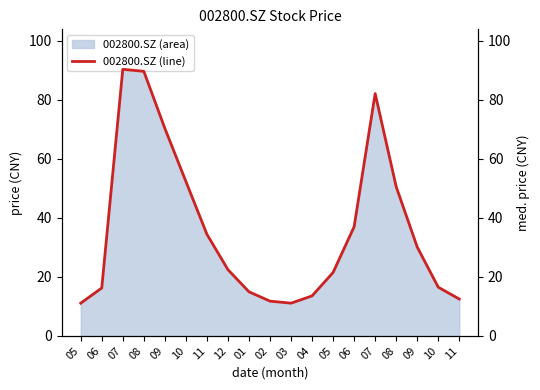

Does the chart display data point markers on the line(s)?

No